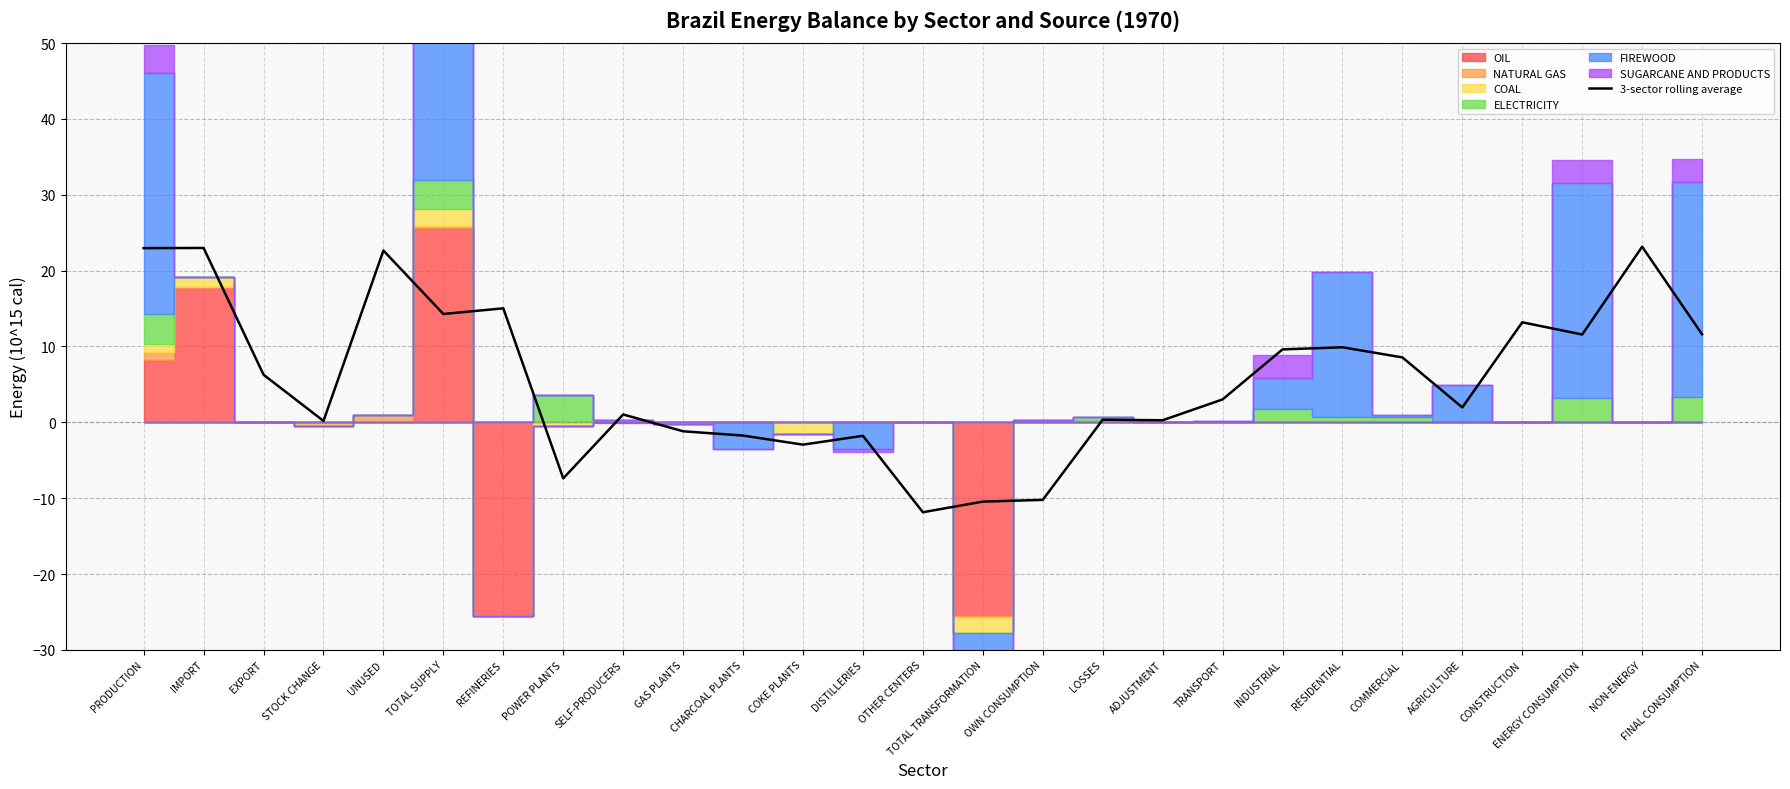

What is the value of the 8th point from the left?

-7.4